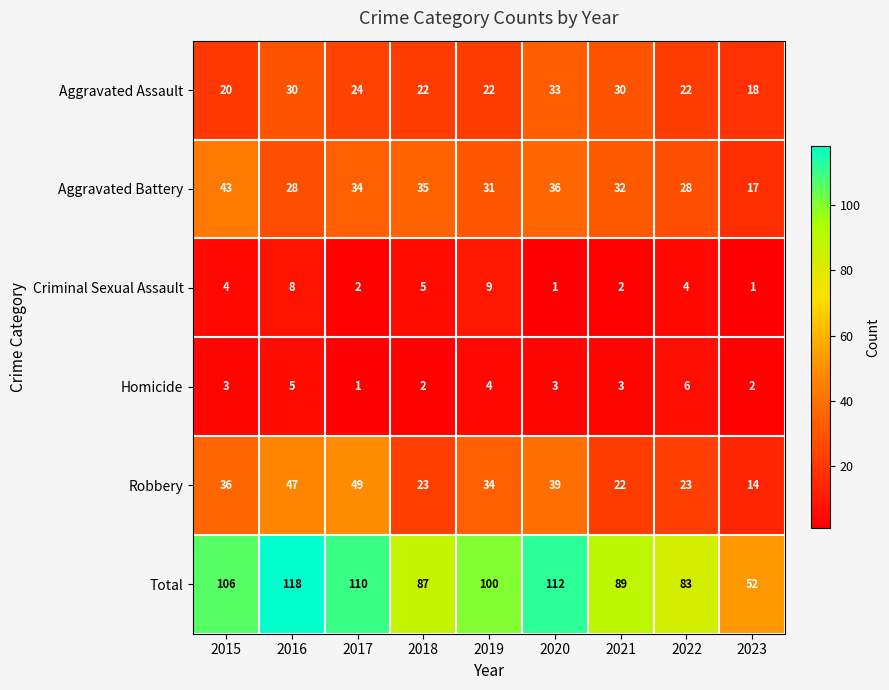

What is the average value of the Criminal Sexual Assault series?

4